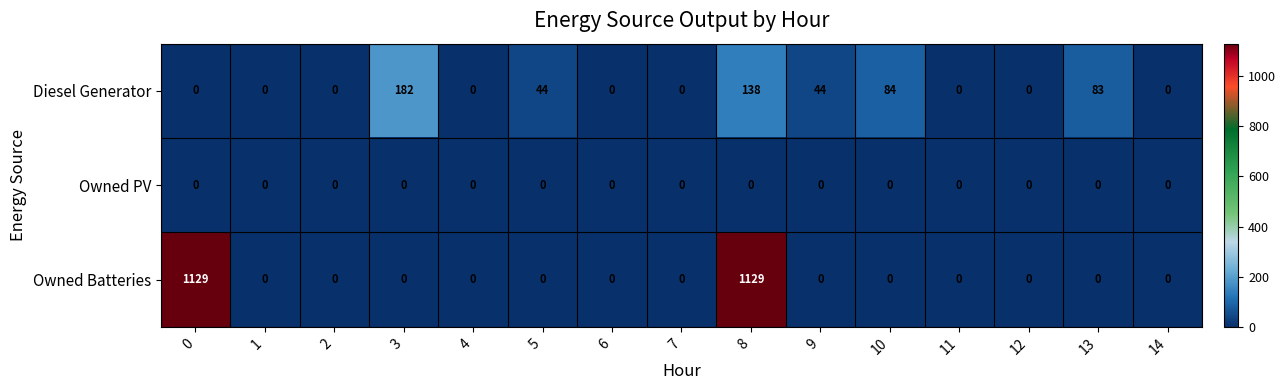

What is the sum of all Diesel Generator values?

575